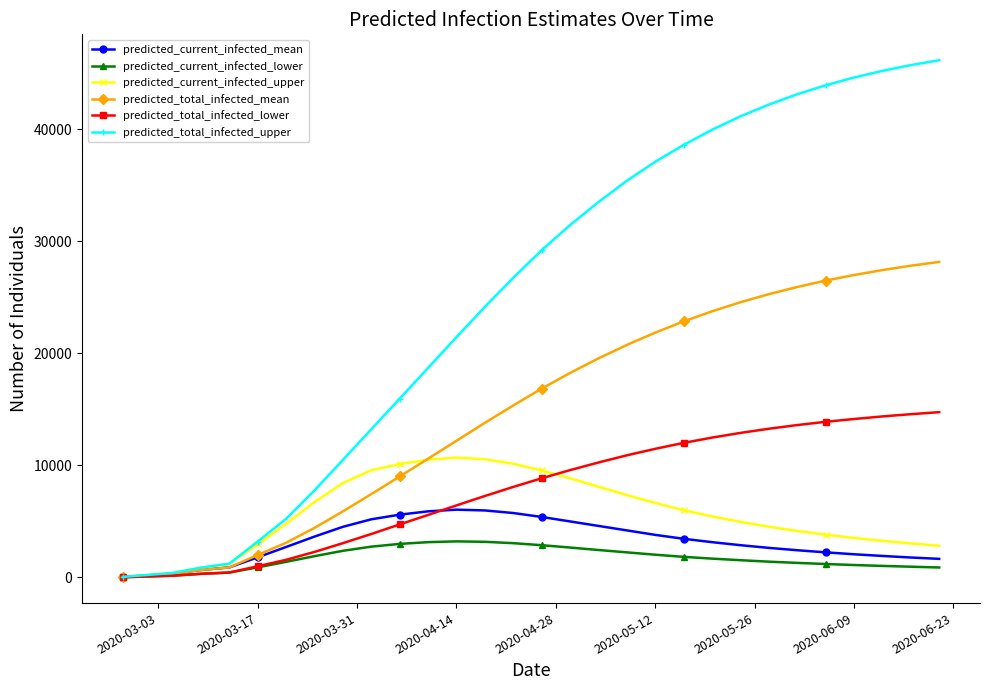

What is the sum of all predicted_total_infected_mean values?

442431